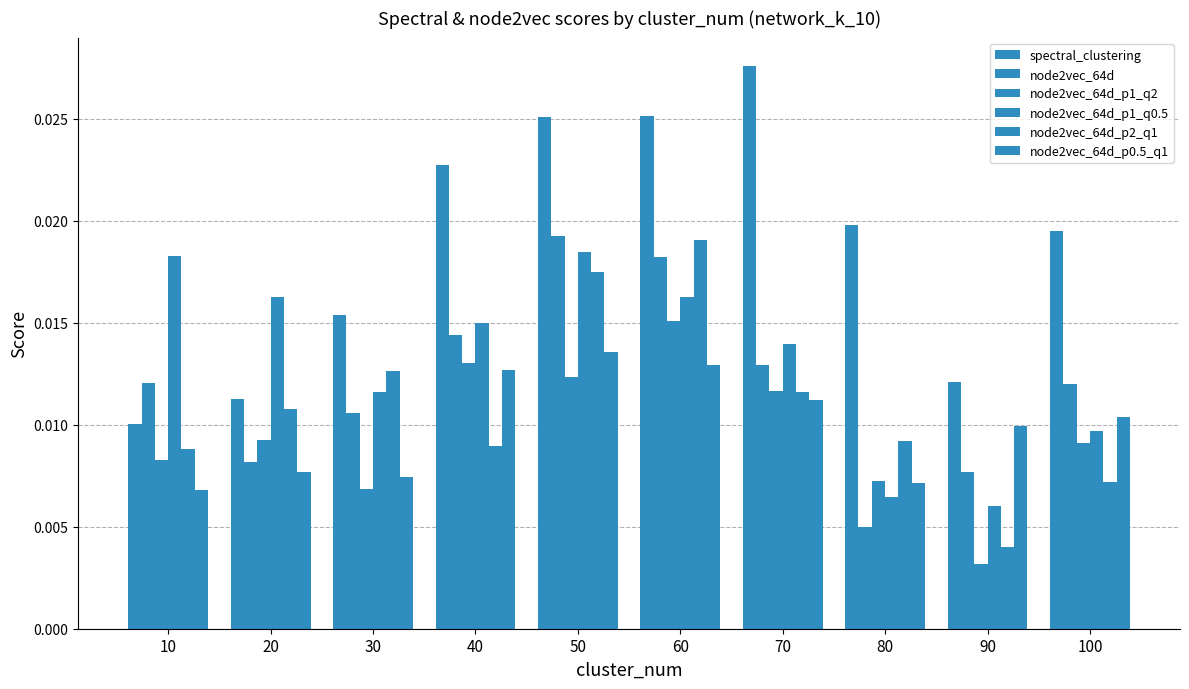

How many node2vec_64d_p1_q0.5 values are between 0 and 1?

10